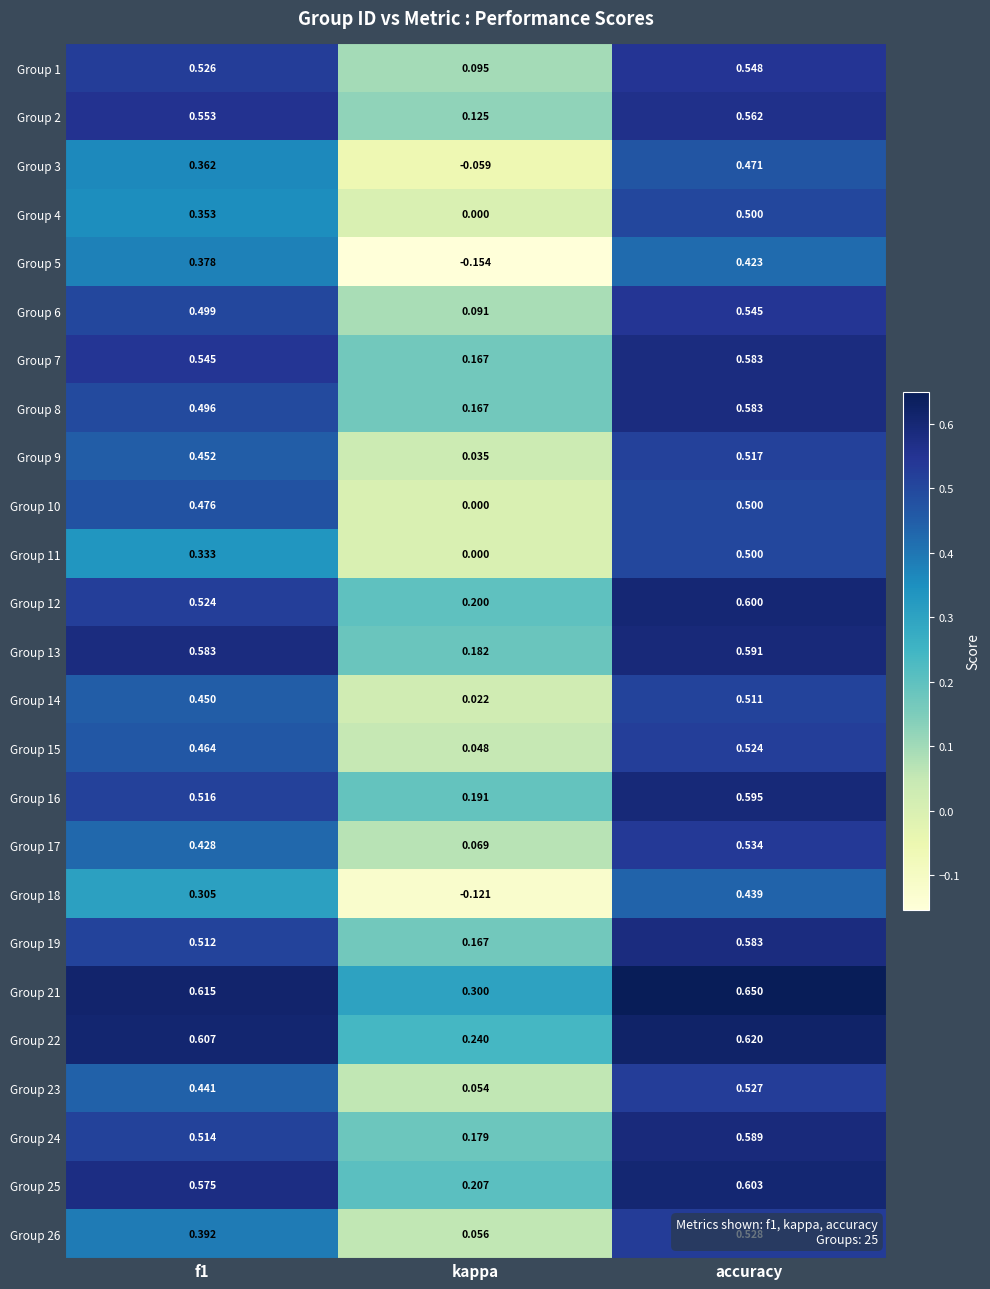

At which category is the sum across all series the highest?

accuracy